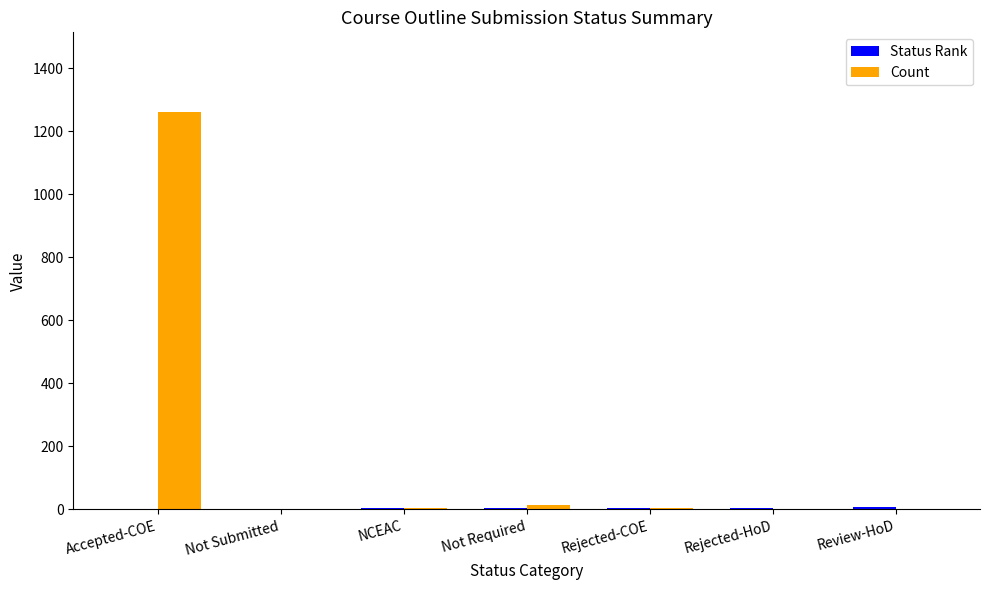

Which category has the highest value across all series?

Accepted-COE